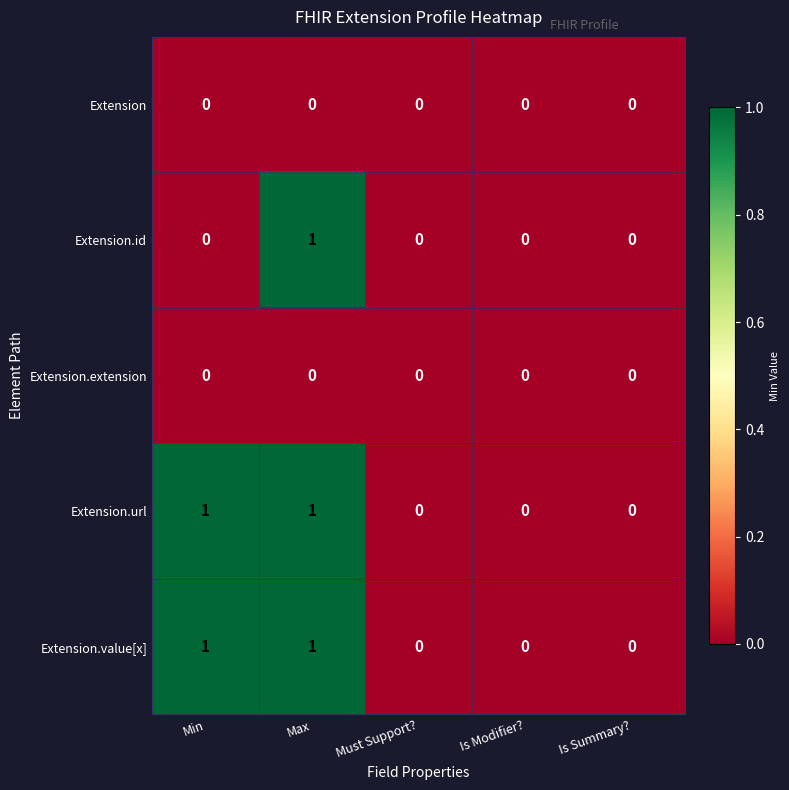

The value of Extension at Is Summary? is 0. True or false?

True